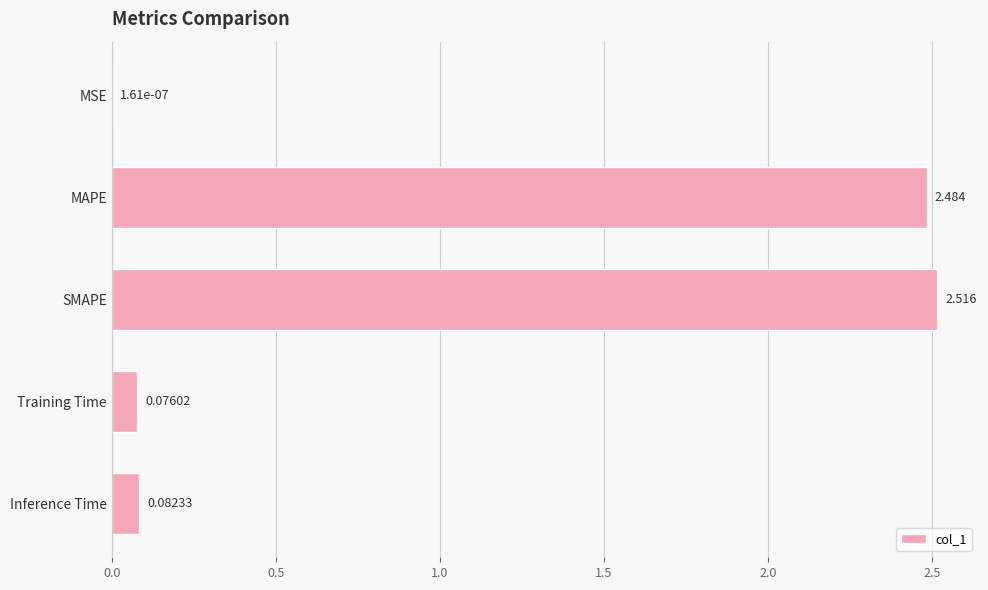

At which label is the value closest to 1?

Inference Time